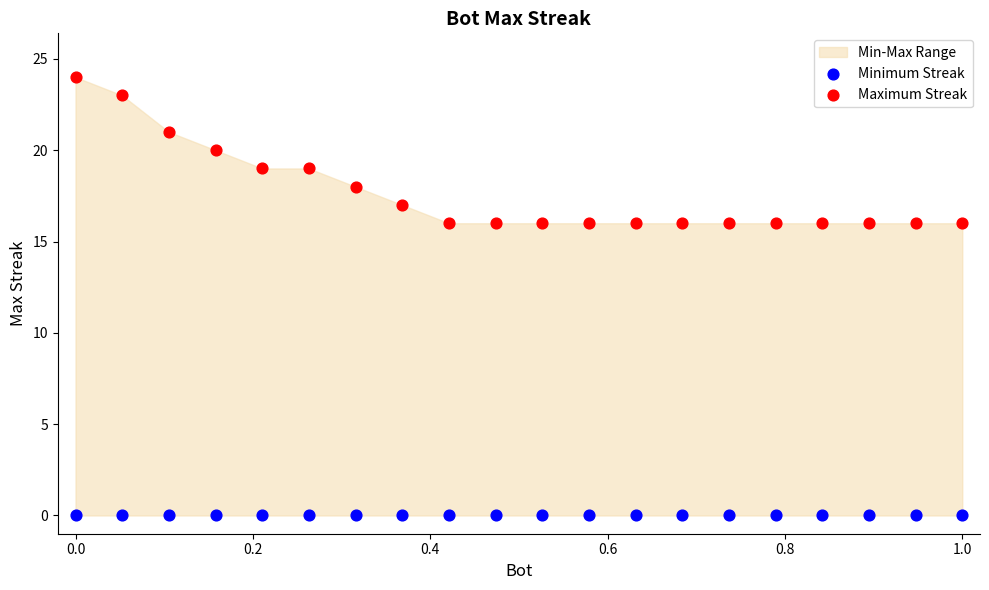

Which series reaches the minimum Y coordinate?

Minimum Streak